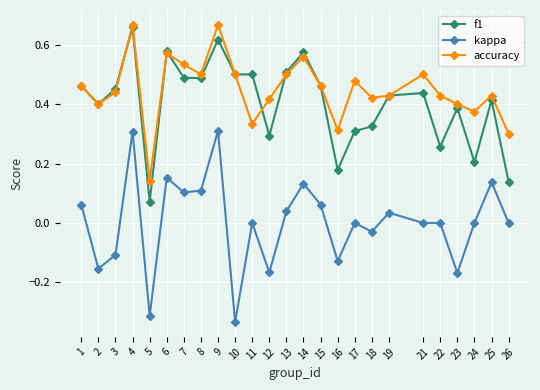

Does the chart have visible grid lines?

Yes